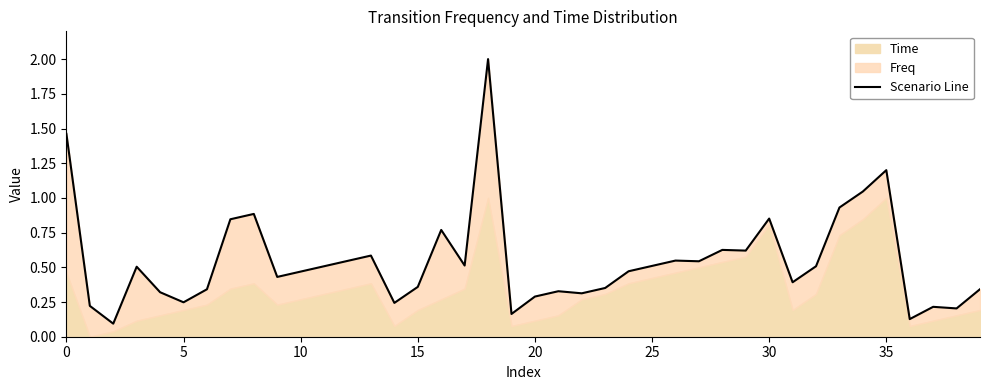

What is the label of the 21st point from the left?

20